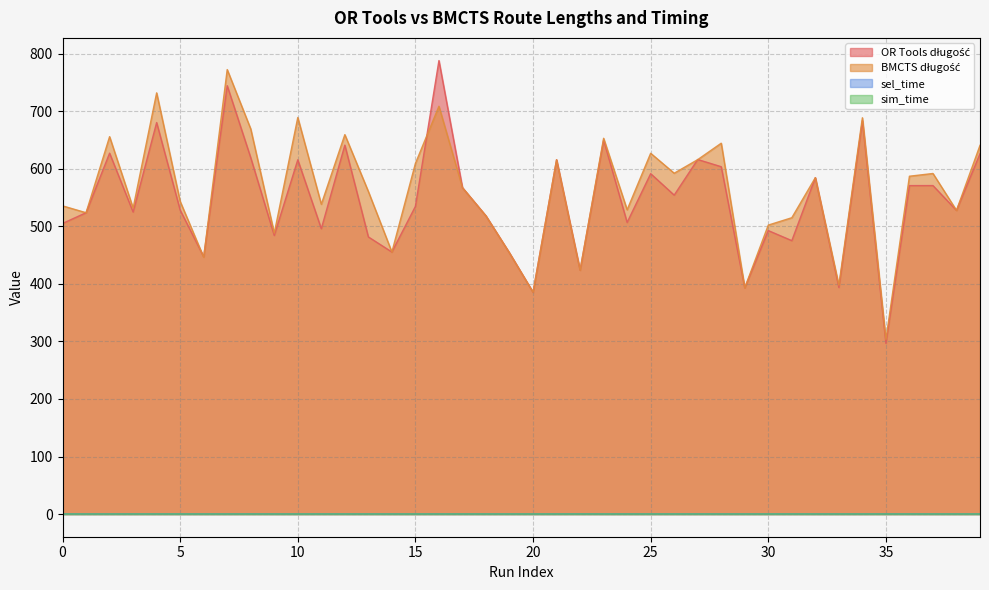

What value does the BMCTS długość series have at 18?

518.2